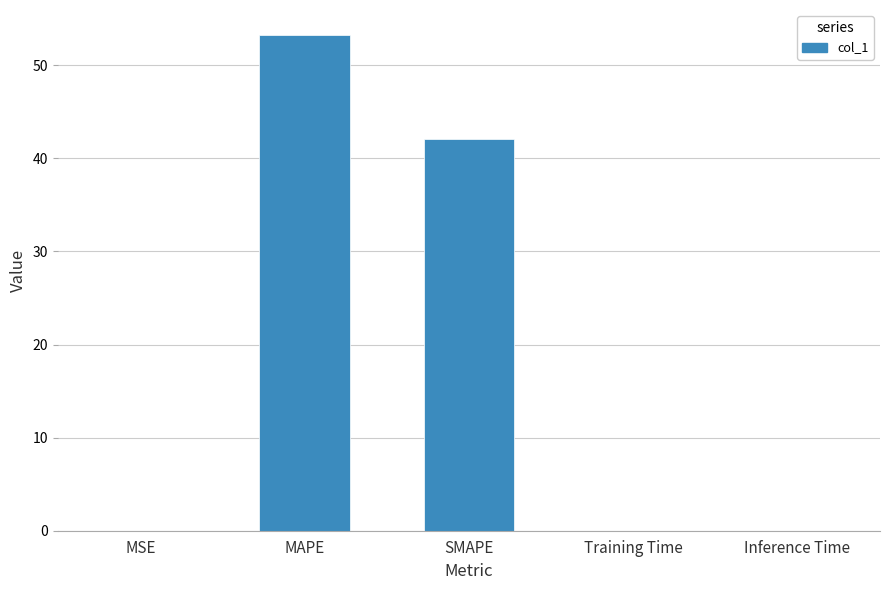

True or false: the data shows 42.1 at SMAPE.

True